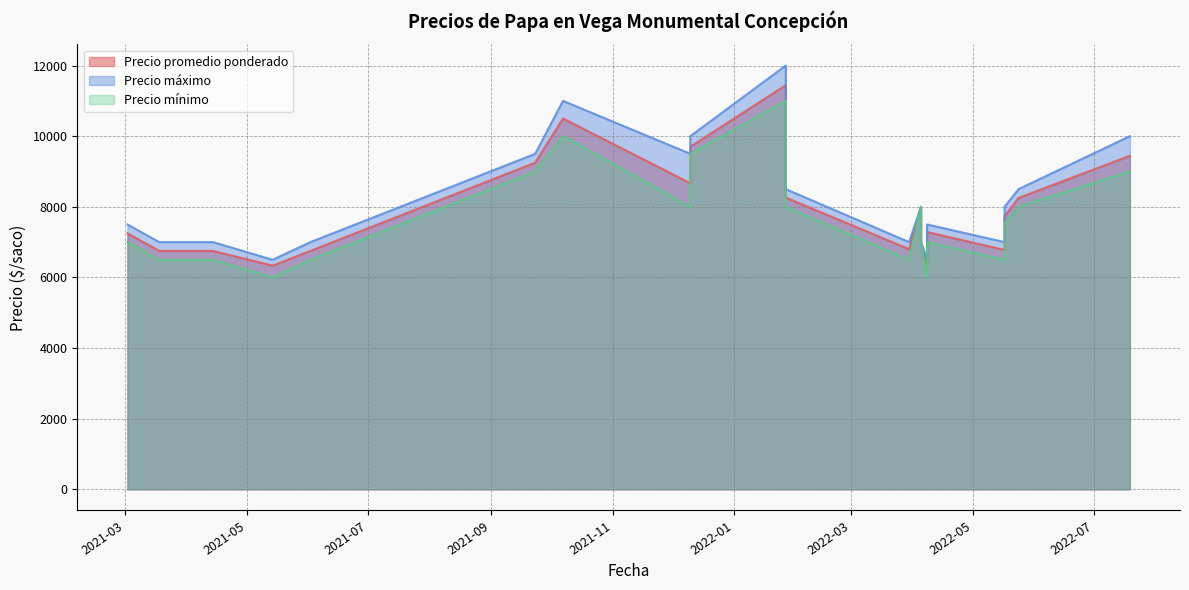

Which series has the largest total across all categories?

Precio máximo